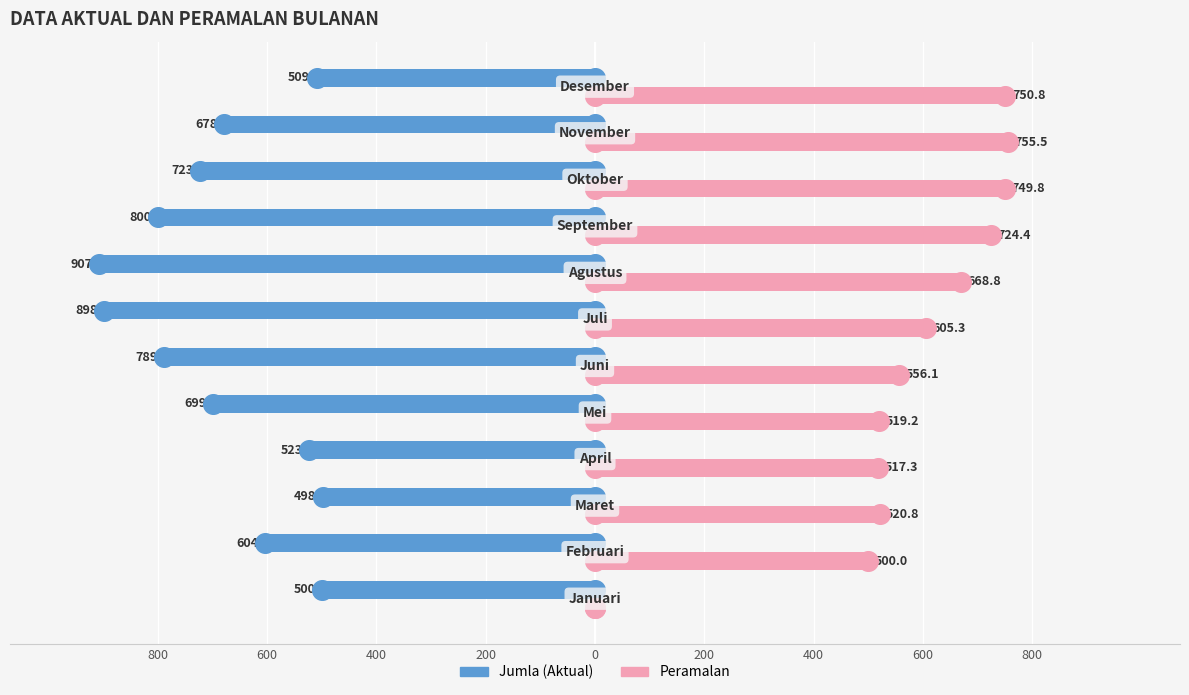

Is the value of Jumla at 9 greater than the value of peramalan at 9?

No